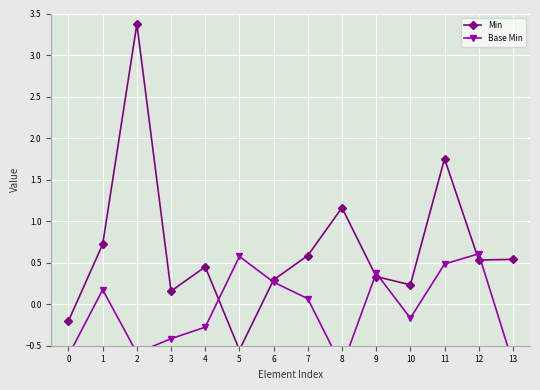

Which series has the largest total across all categories?

Min